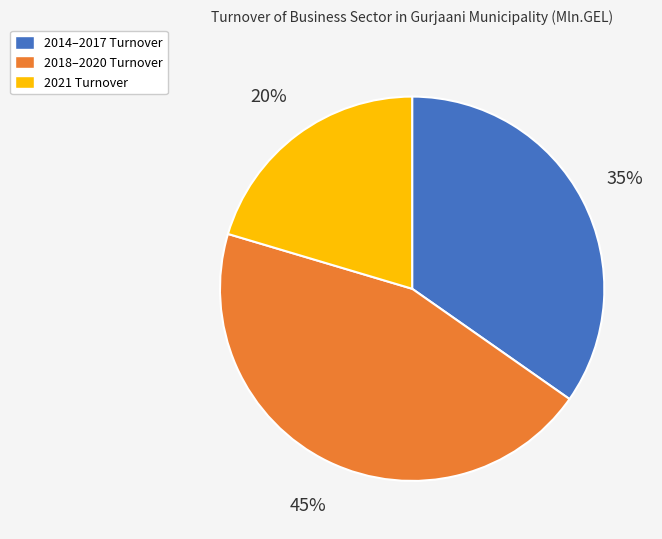

To the nearest percent, what is the average slice percentage?

33%